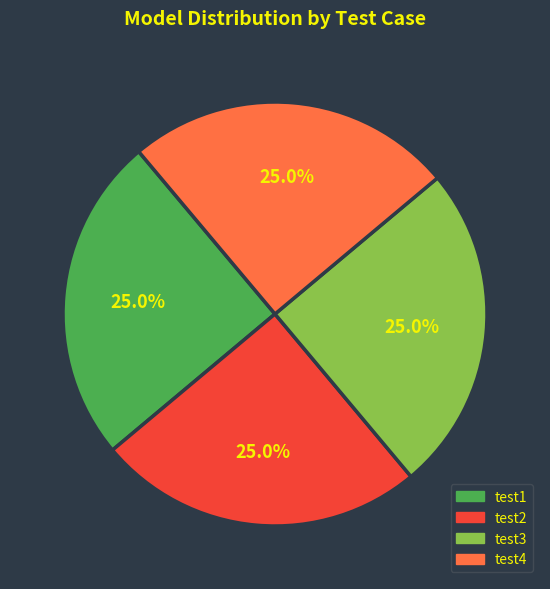

Is there a majority slice in this chart?

No